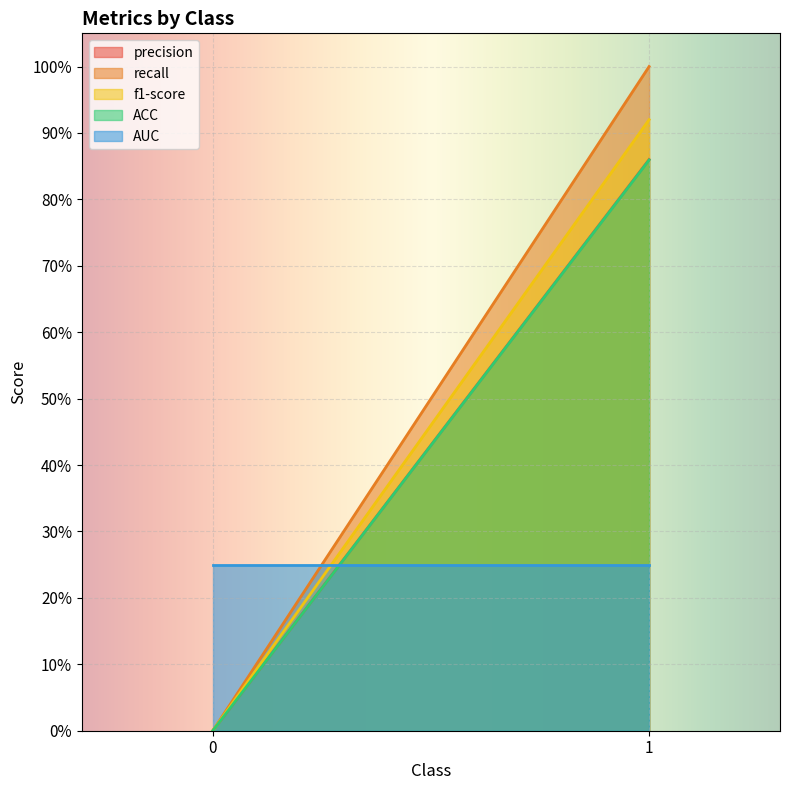

What is the difference between the maximum and minimum values in the ACC series?

0.9